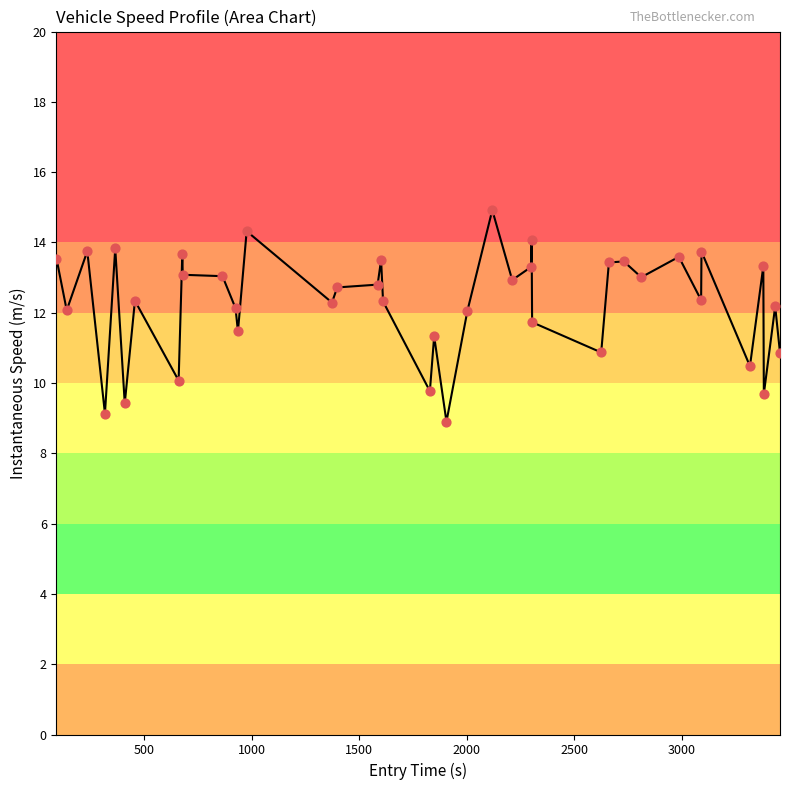

What is the smallest value displayed?

8.9